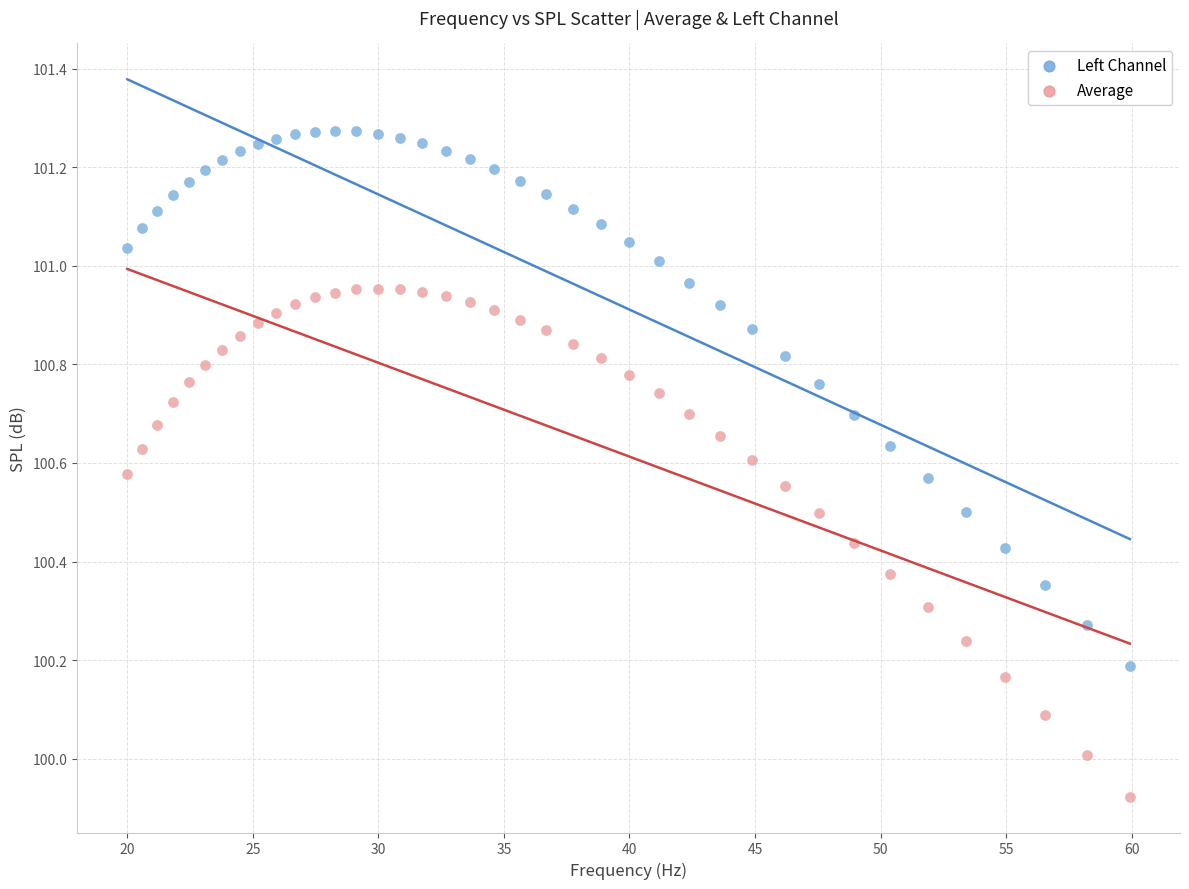

Which series has the widest spread of Y values?

Left Channel